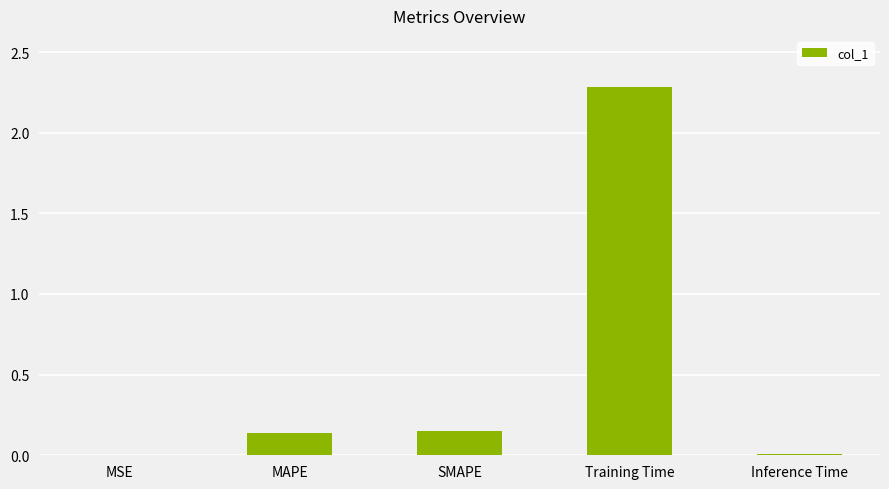

The chart shows a value of 0.0 at Inference Time. True or false?

True